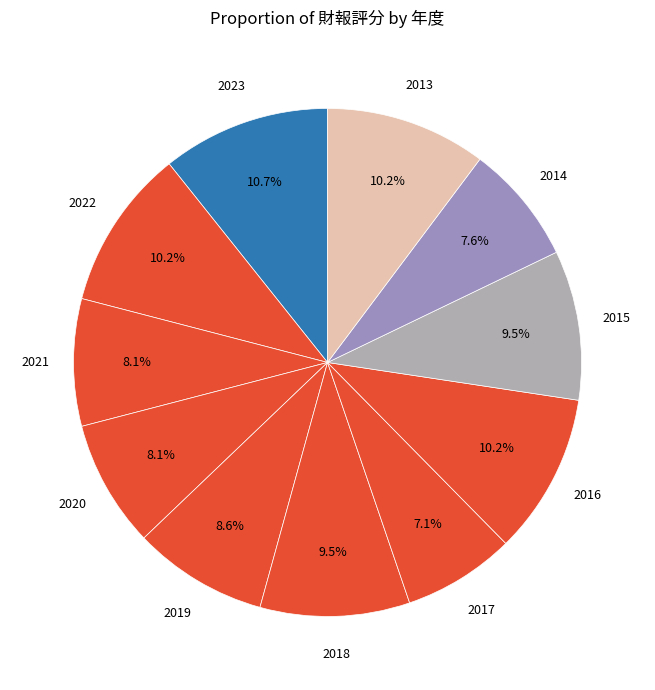

How many segments does this pie chart have?

11